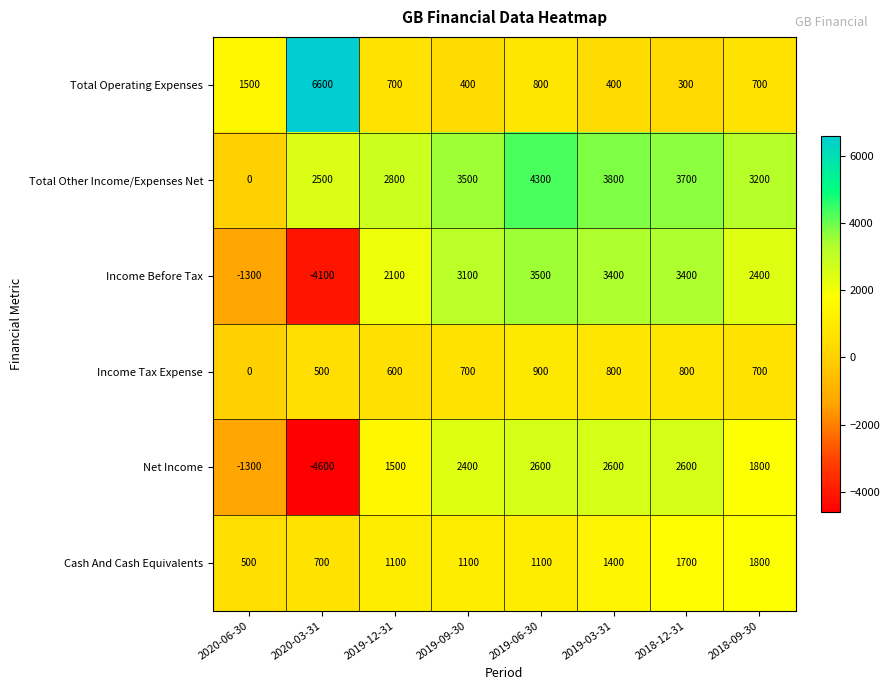

At 2019-03-31, list the series in order from smallest to largest.

Total Operating Expenses, Income Tax Expense, Cash And Cash Equivalents, Net Income, Income Before Tax, Total Other Income/Expenses Net